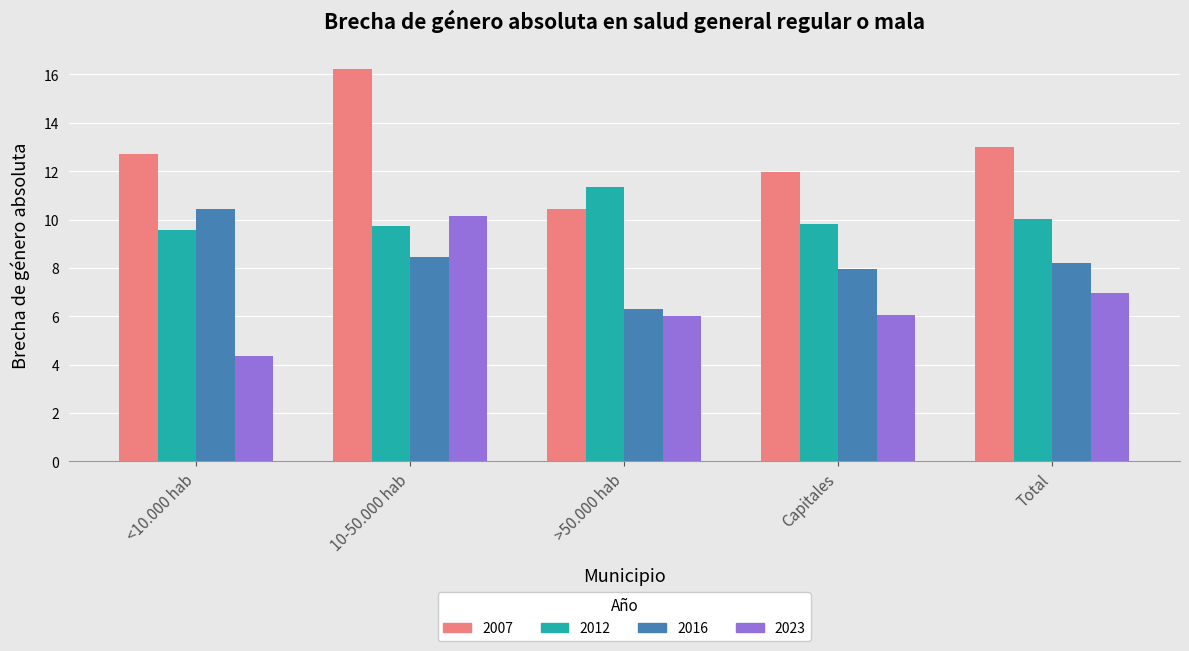

What position from the right is Total?

1